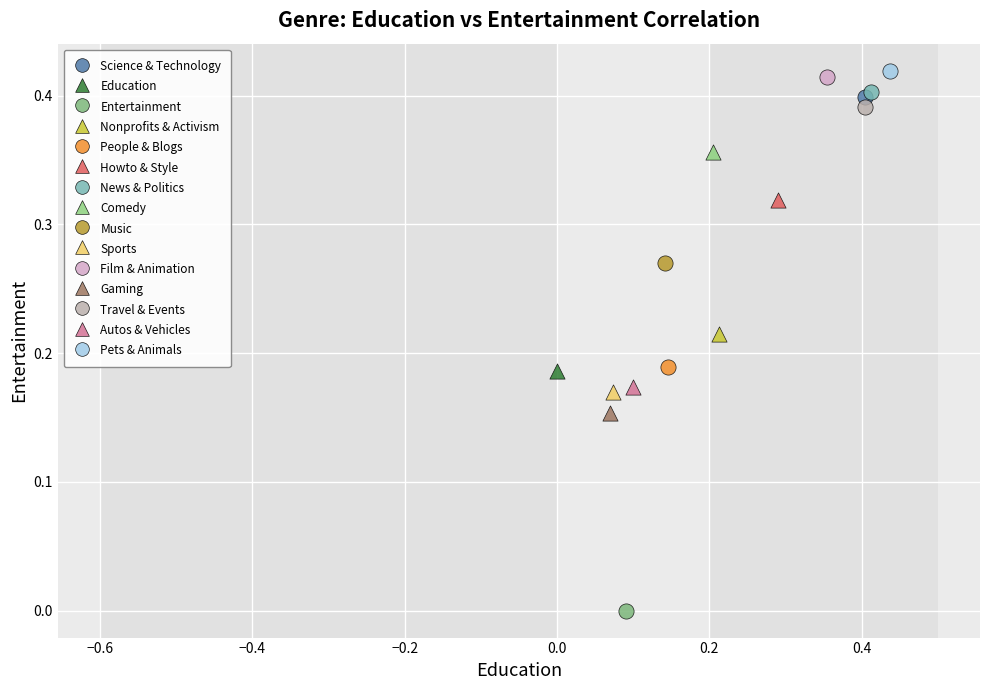

Which series contains the highest Y value?

Pets & Animals